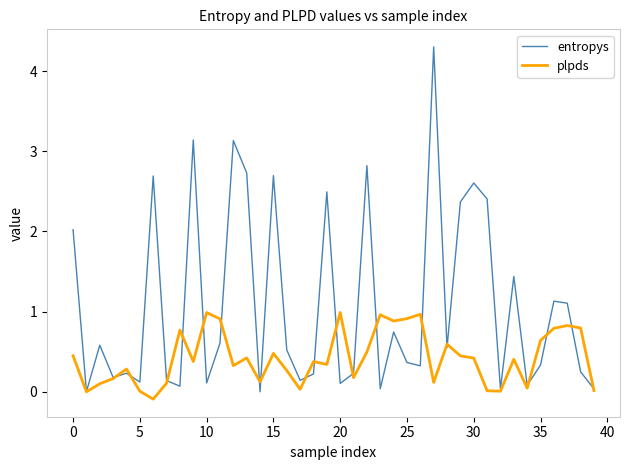

How many categories are shown in the chart?

40